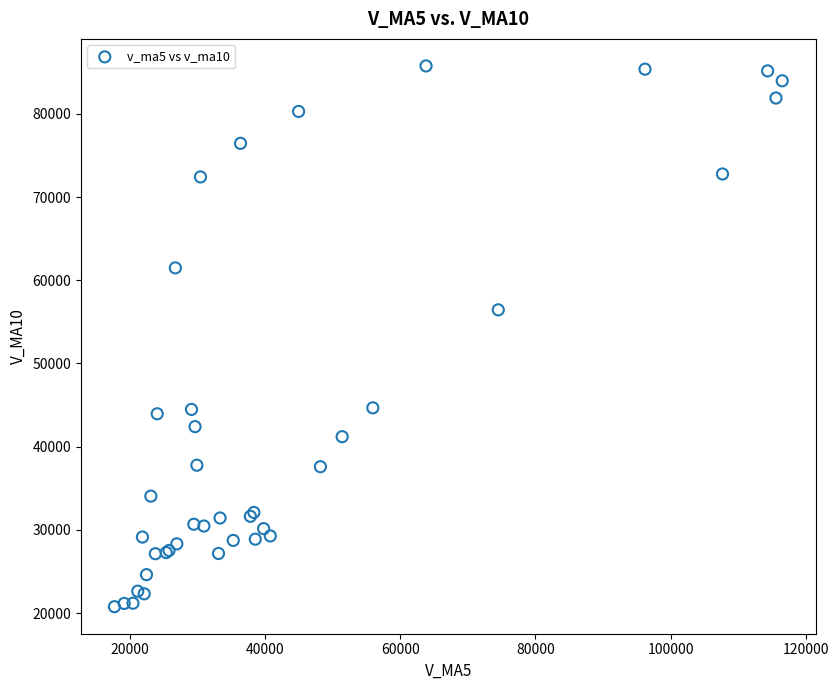

What Y value in the scatter plot is closest to 53261?

56441.7